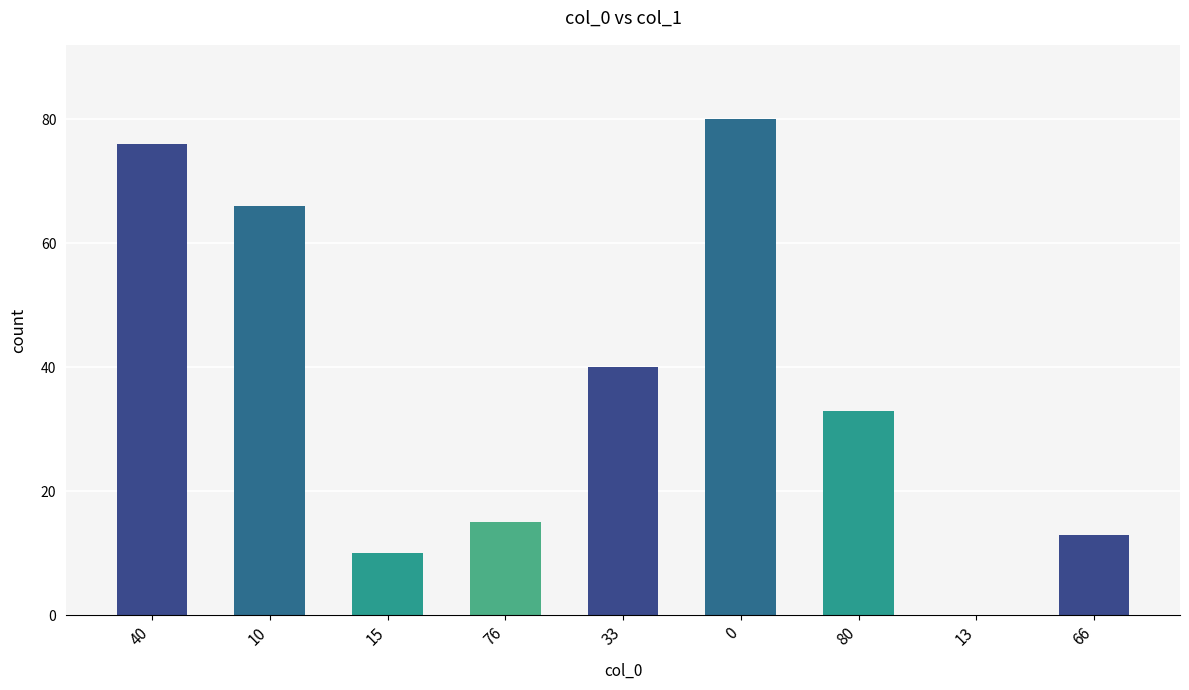

Between 33 and 13, which is larger?

33